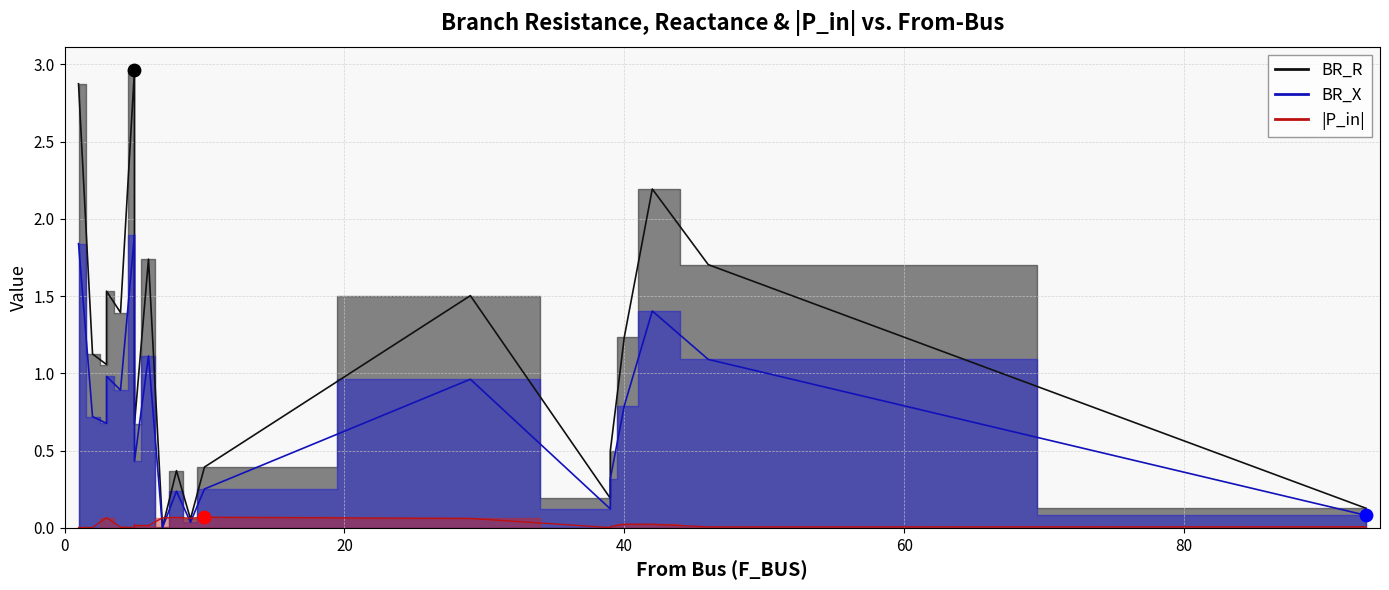

Which series reaches the minimum Y coordinate?

P_in